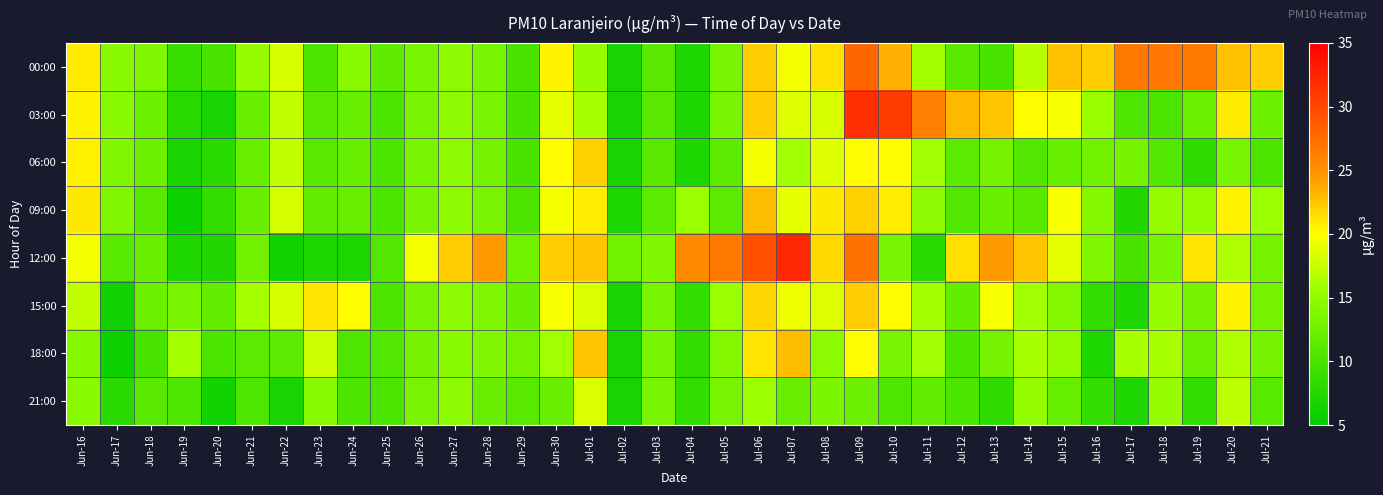

What is the total value across all series at Jul-17?

97.8